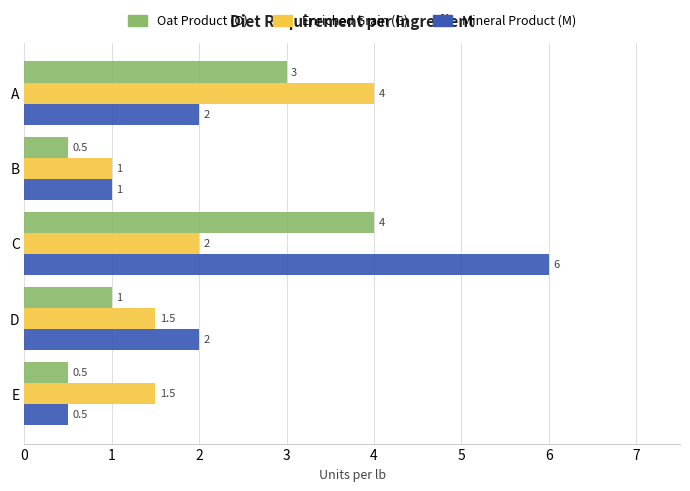

Where is Enriched Grain (G) nearest to the value 2?

C